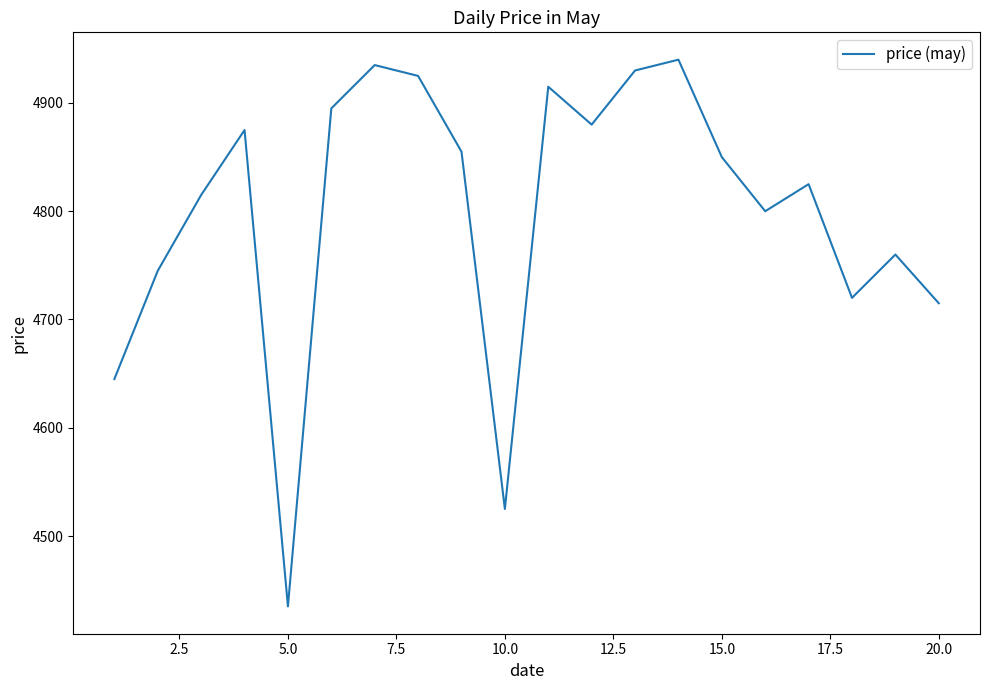

How many lines are shown in the chart?

1